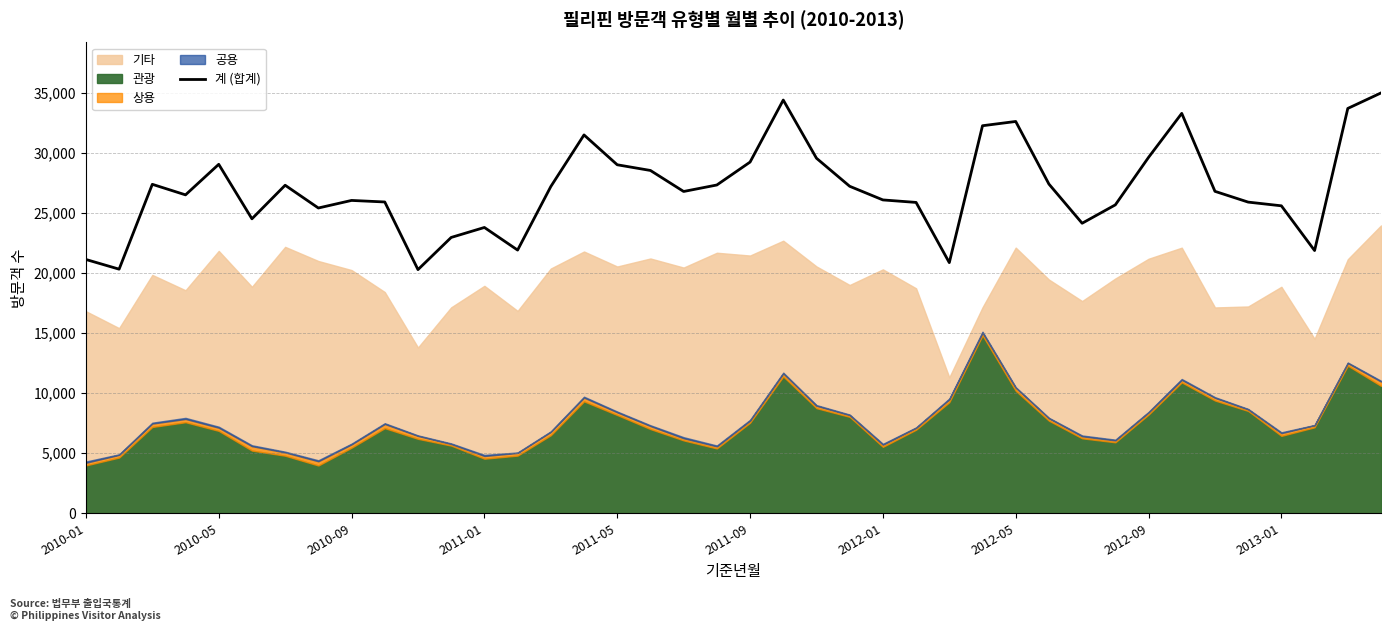

What is the highest value of the 계 (합계) series?

34991